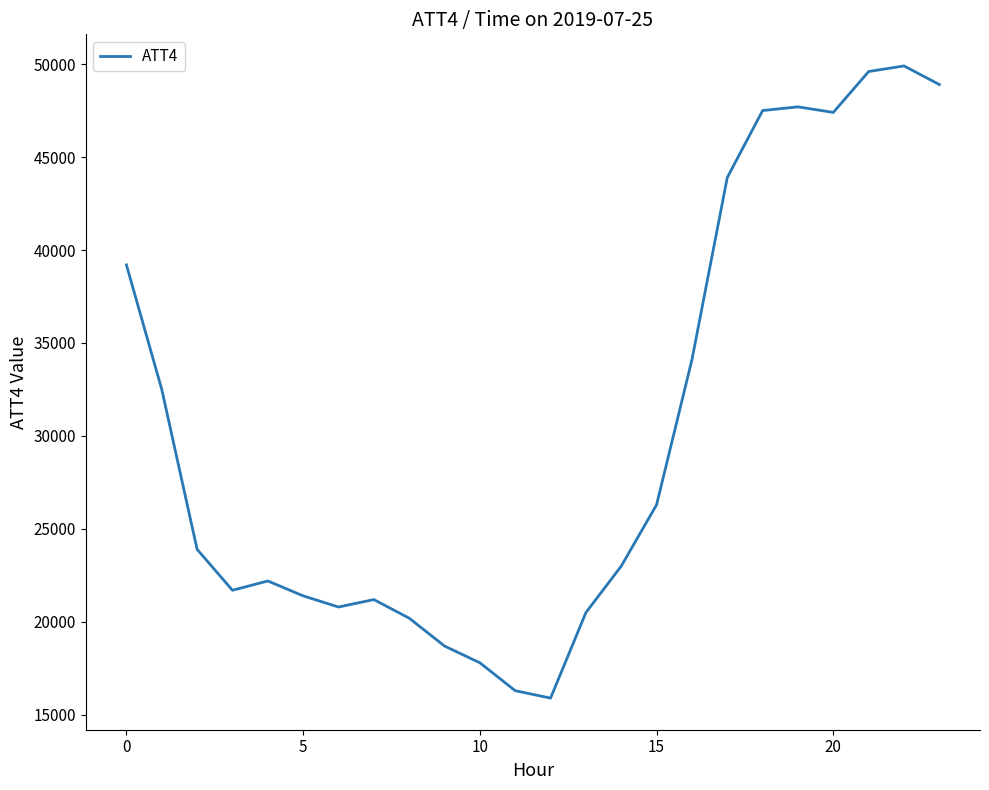

What is the difference between the maximum and minimum values?

34000